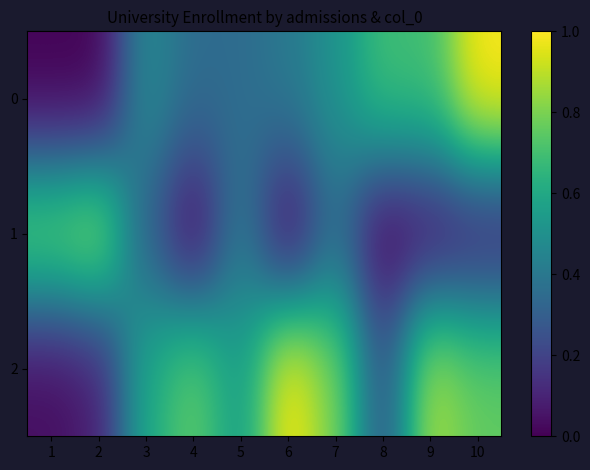

Rank the series at 10 from lowest to highest value.

1, 2, 0